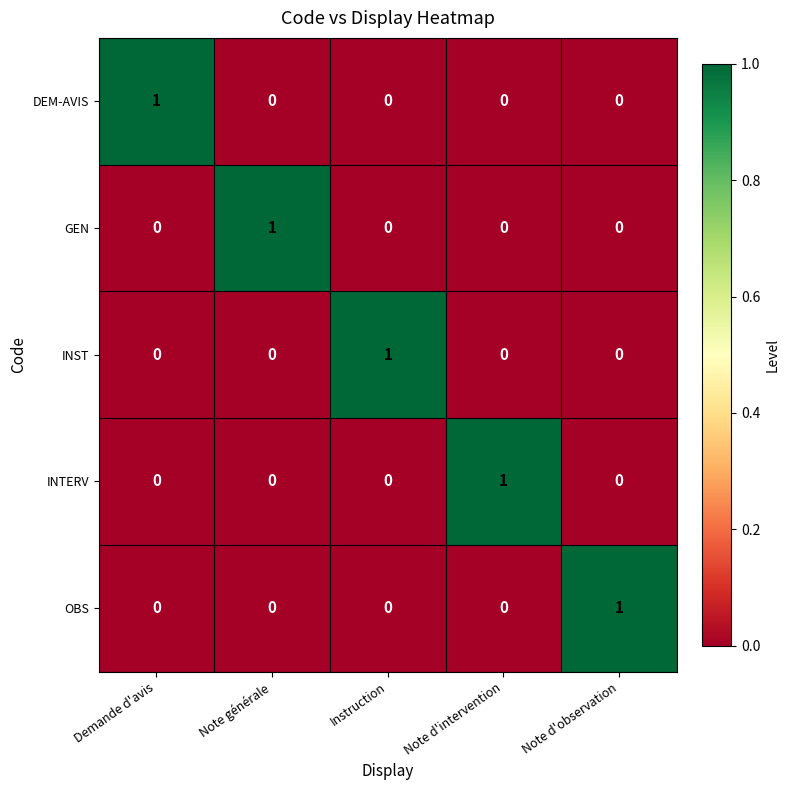

Count the DEM-AVIS values in the range 0 to 1.

5